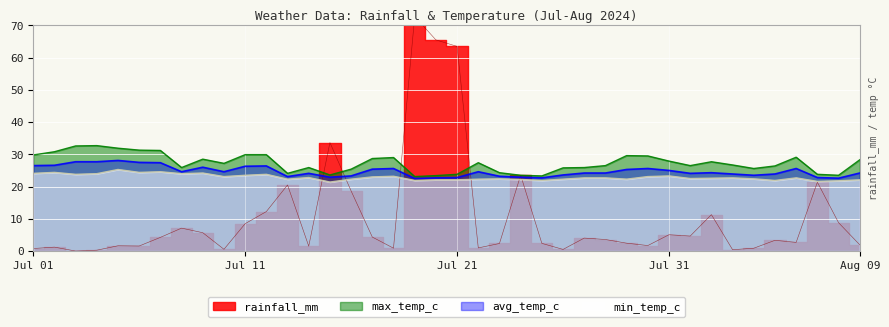

List the series in order of their peak value, highest first.

rainfall_mm, max_temp_c, avg_temp_c, min_temp_c